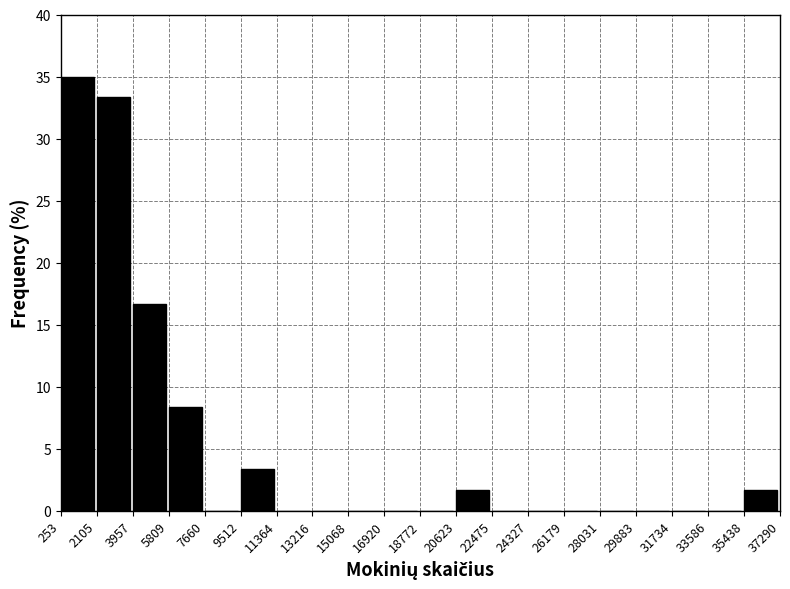

How tall is the bar that spans 20623 to 22475 on the x-axis? The values are not printed on the chart, so give them approximately, as read against the axis.

1.5